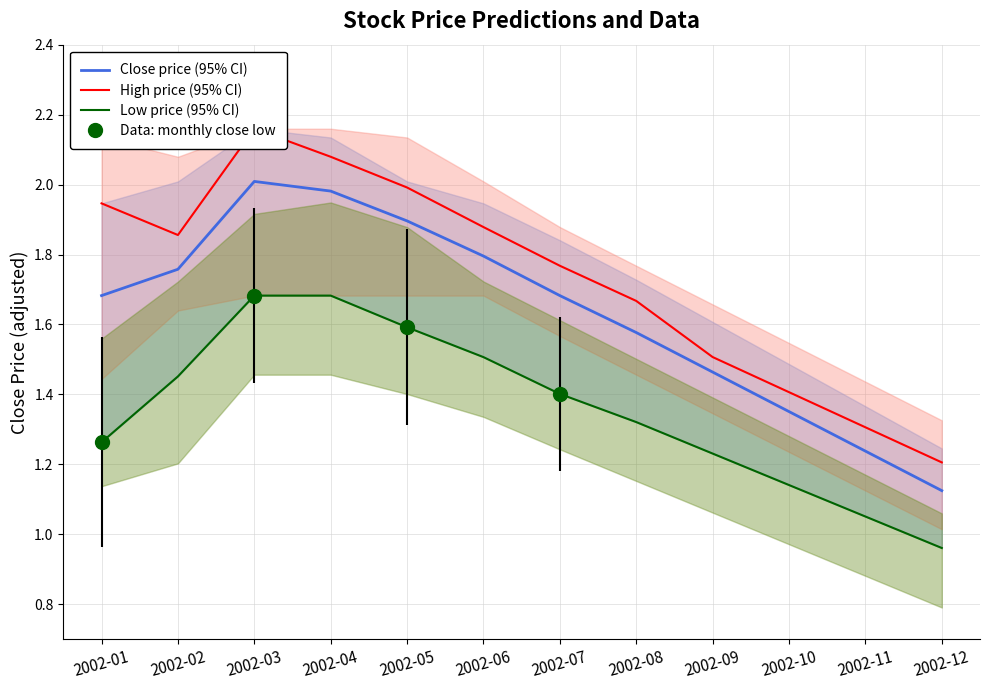

The value of Close price (95% CI) at 2002-09 is 0.7. True or false?

False